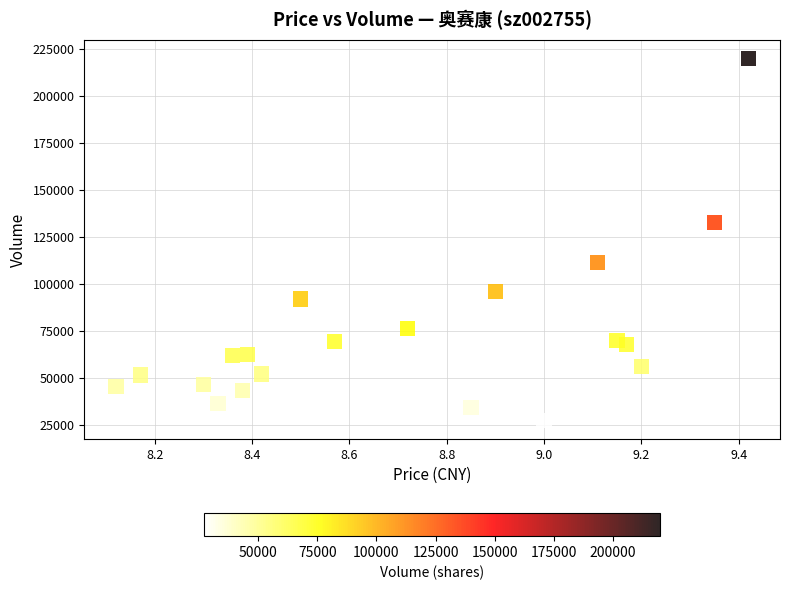

What Y value in the scatter plot is closest to 123541?

132401